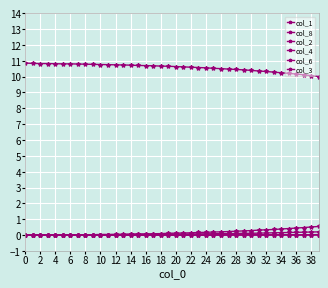

How many lines are shown in the chart?

6